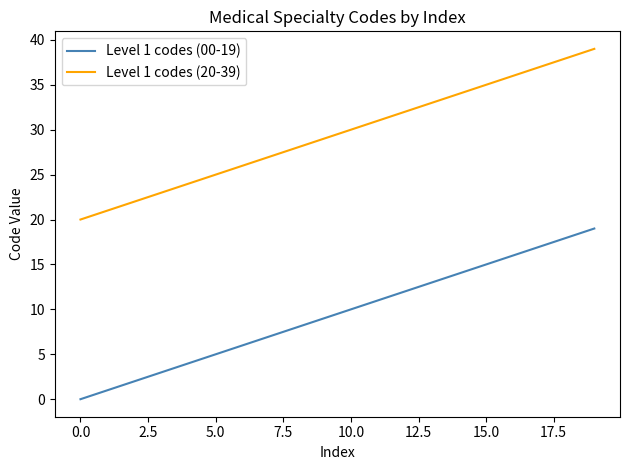

True or false: Level 1 codes (20-39) and Level 1 codes (00-19) cross at least once.

False